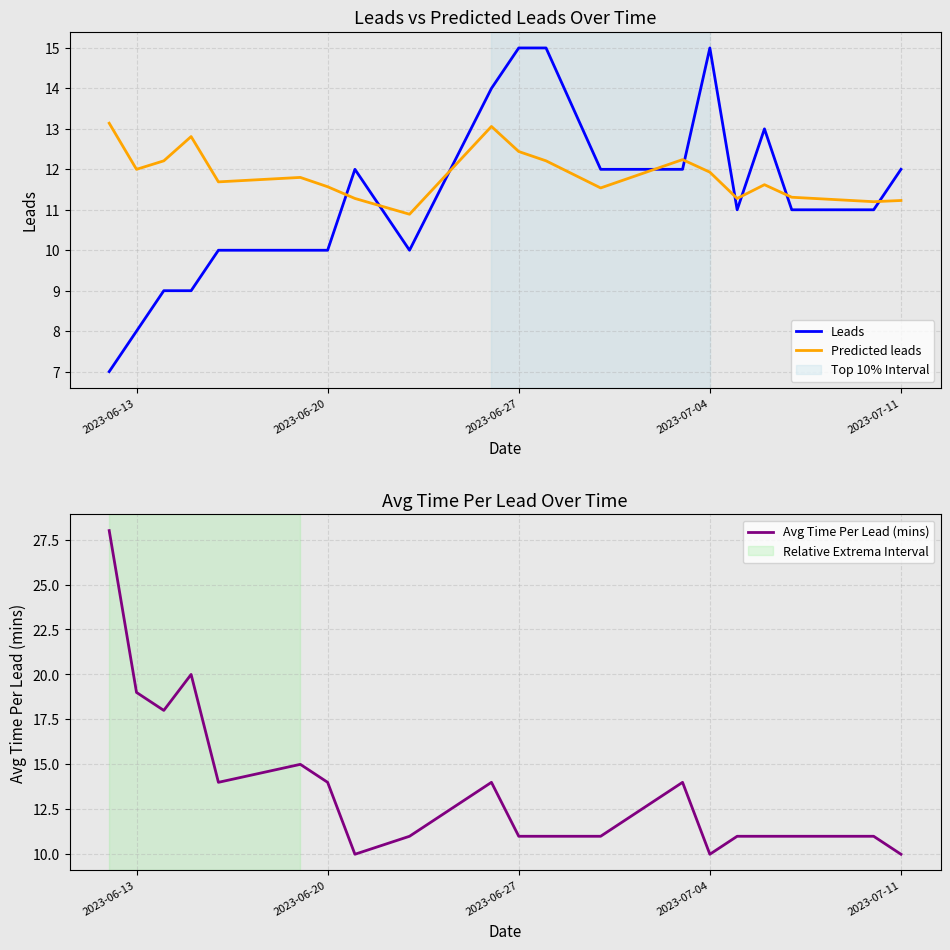

What is the difference between the maximum and minimum values in the Leads series?

8.0